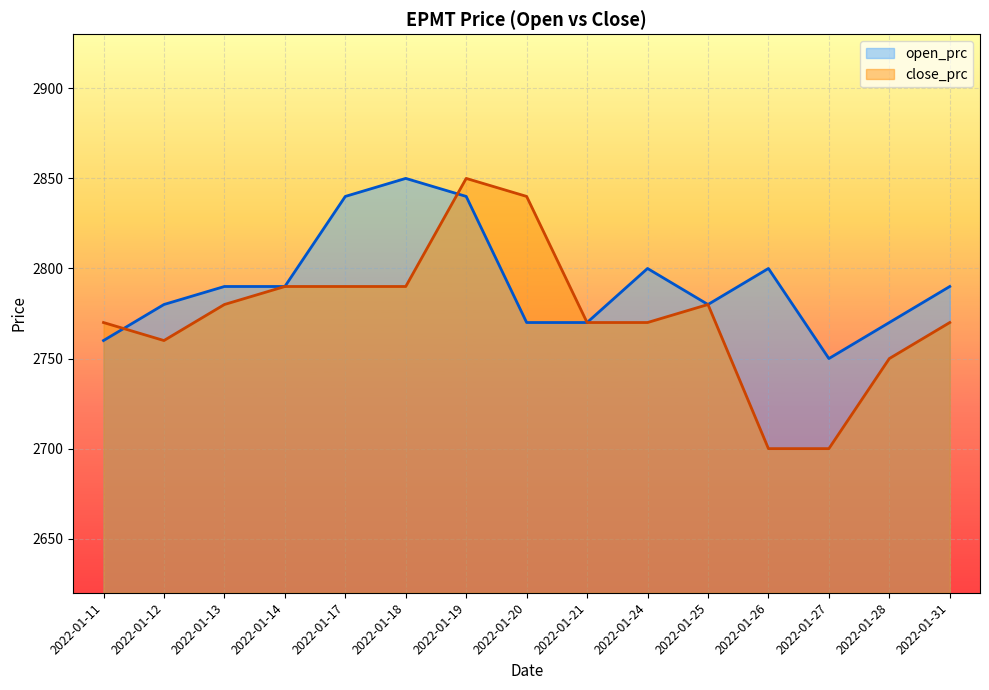

Which series has the largest total across all categories?

open_prc